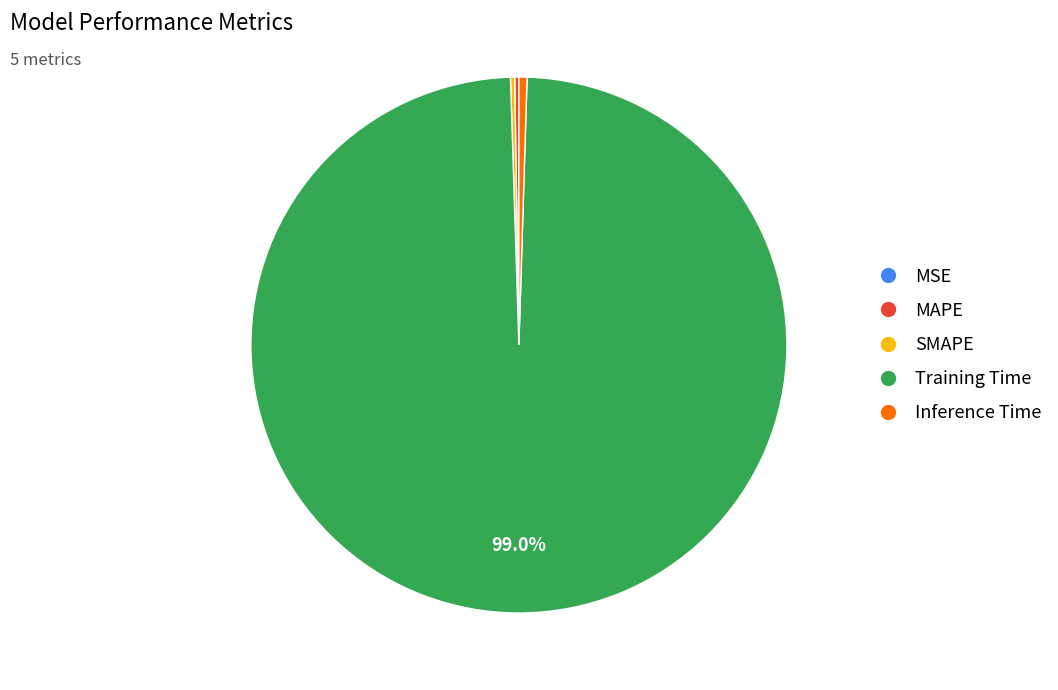

Does any single category account for the majority?

Yes